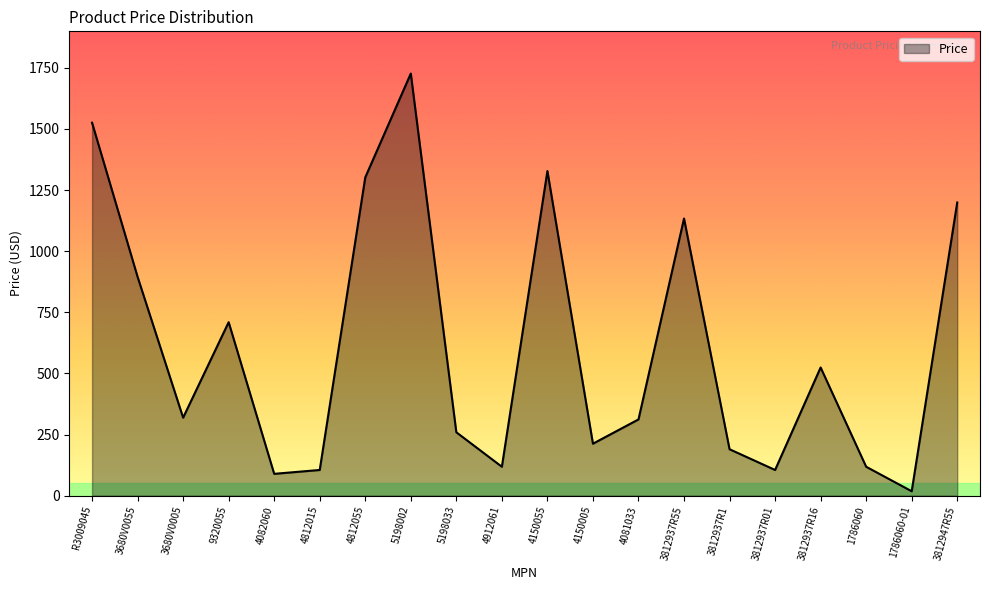

At which label does the data first exceed 318?

R3009045